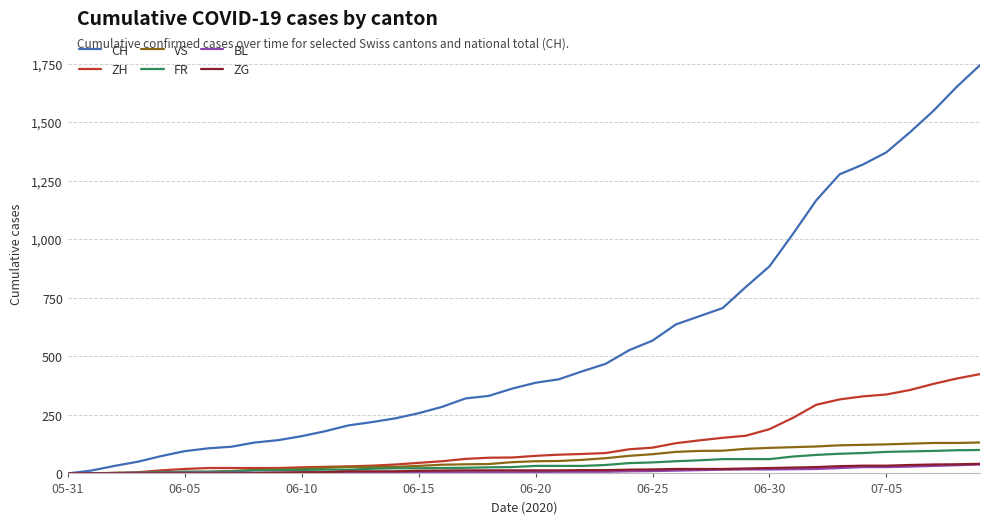

Which series has the largest total across all categories?

CH